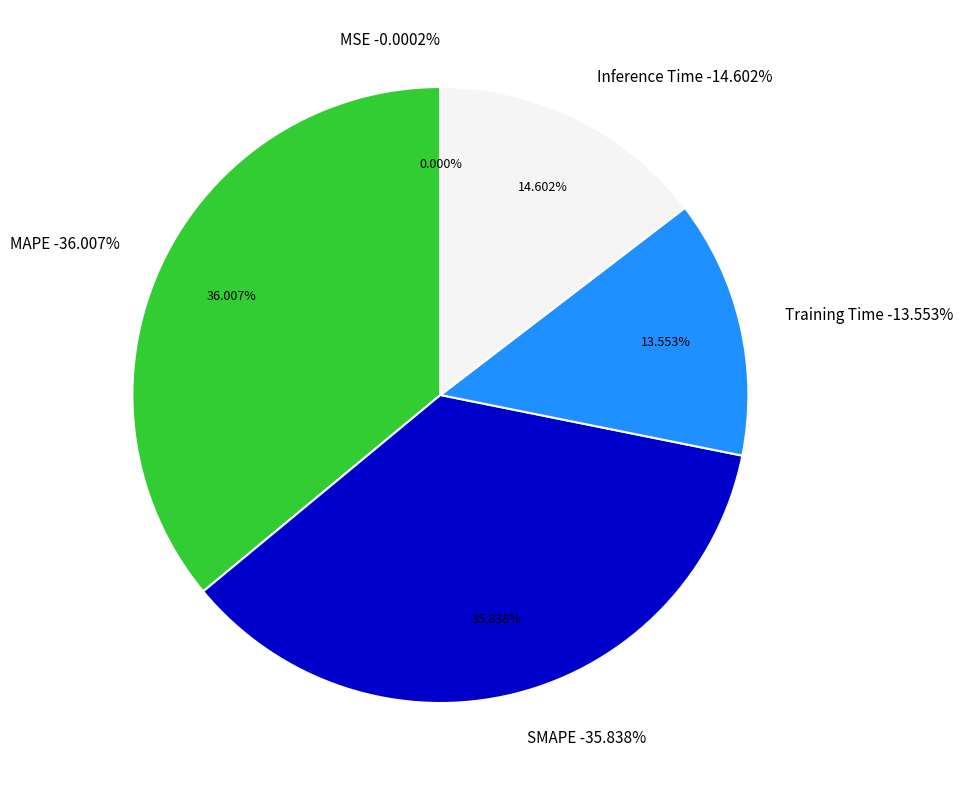

Count the number of slices in the pie.

5